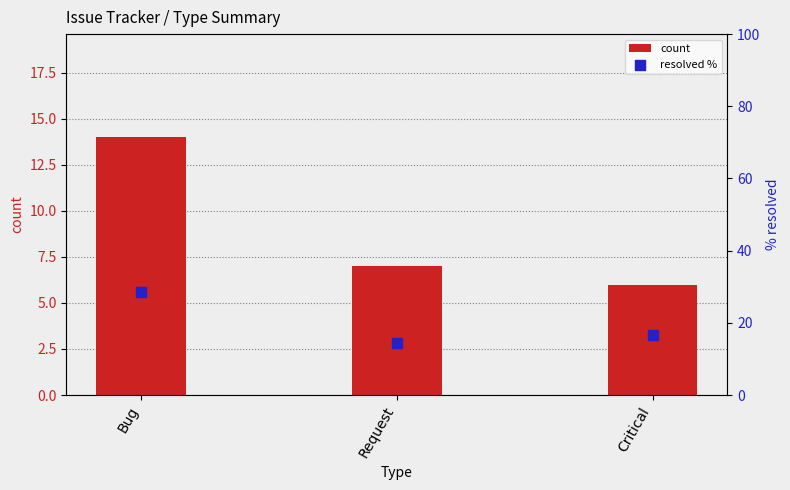

Which series has the largest Y range (max minus min)?

resolved %